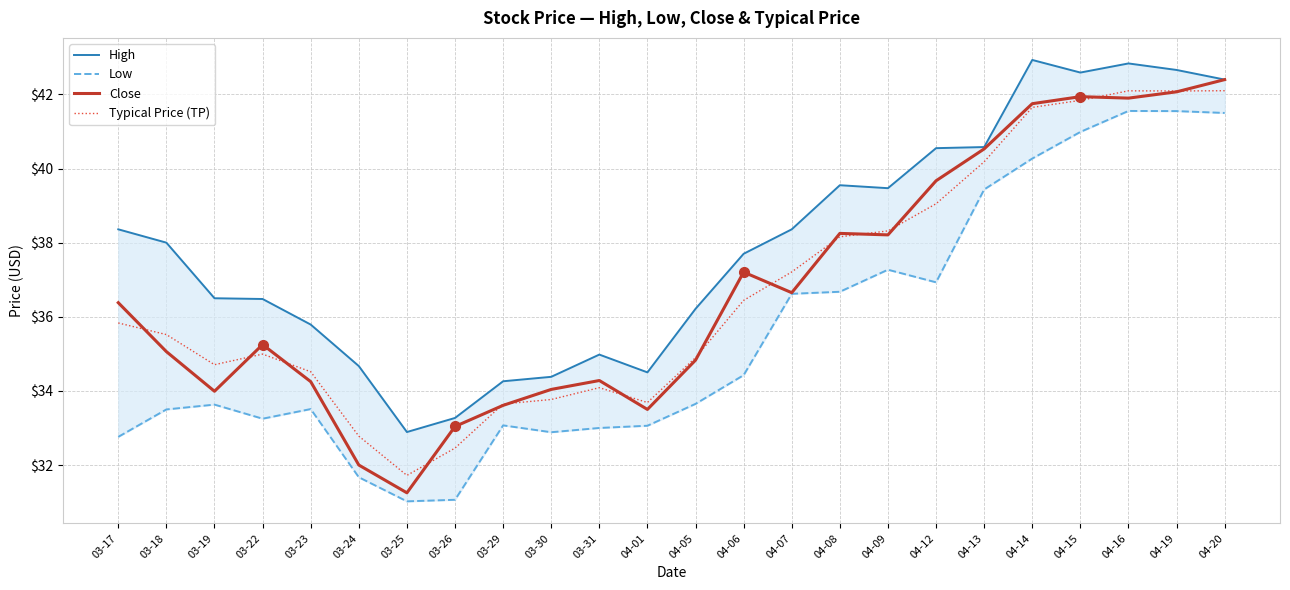

What are all the series names shown in the legend?

High, Low, Close, Typical Price (TP)